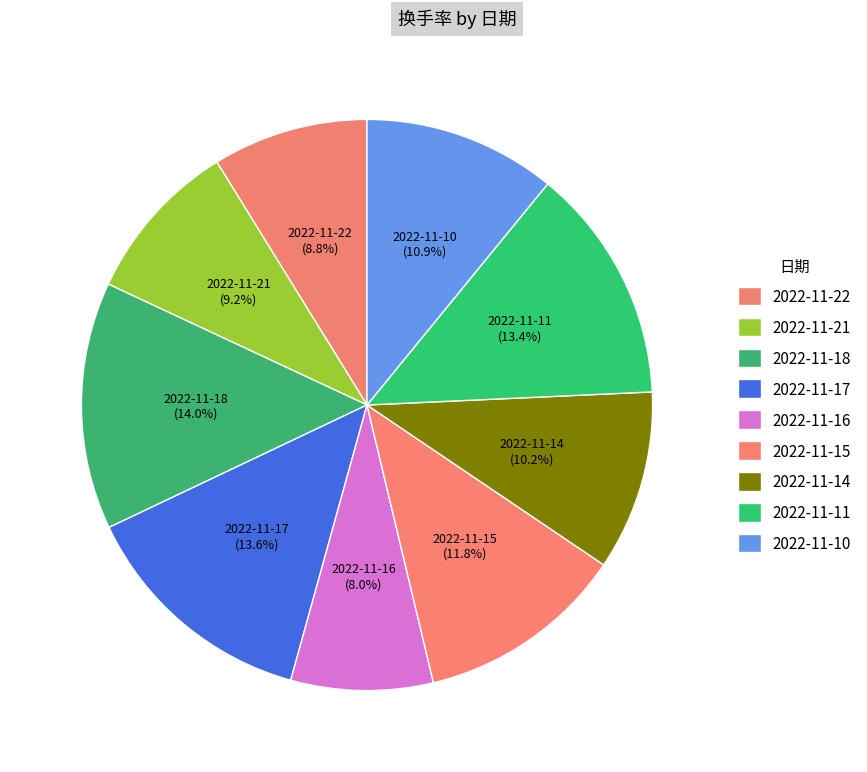

What portion of the pie excludes 2022-11-10?

89.1%